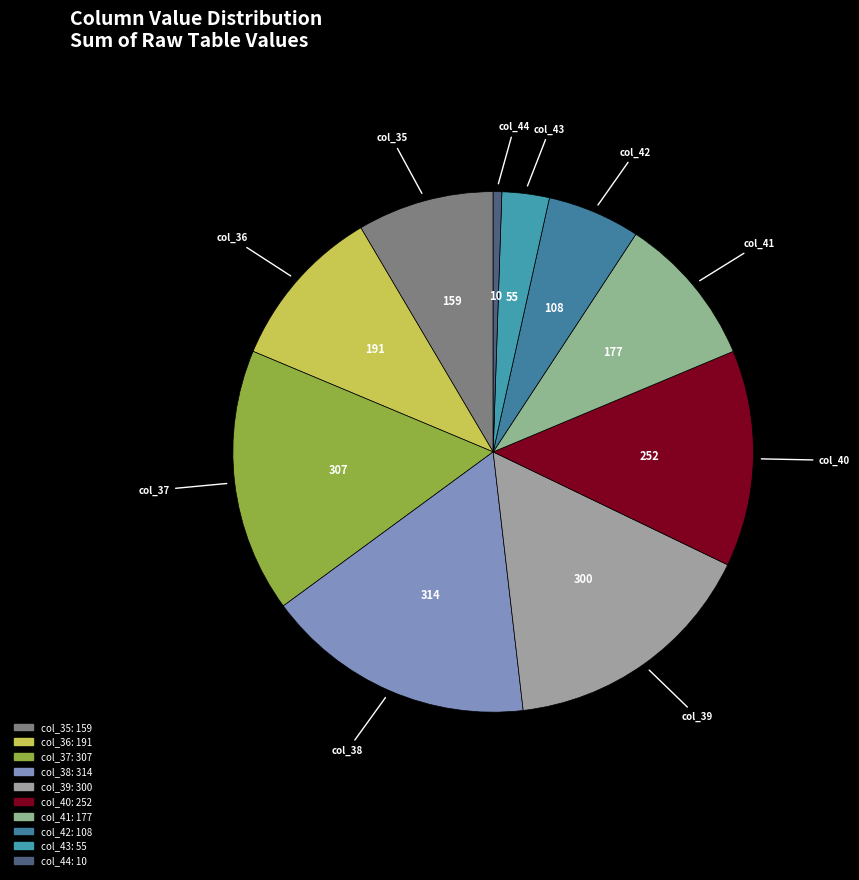

Does col_39 represent more than half of the total?

No